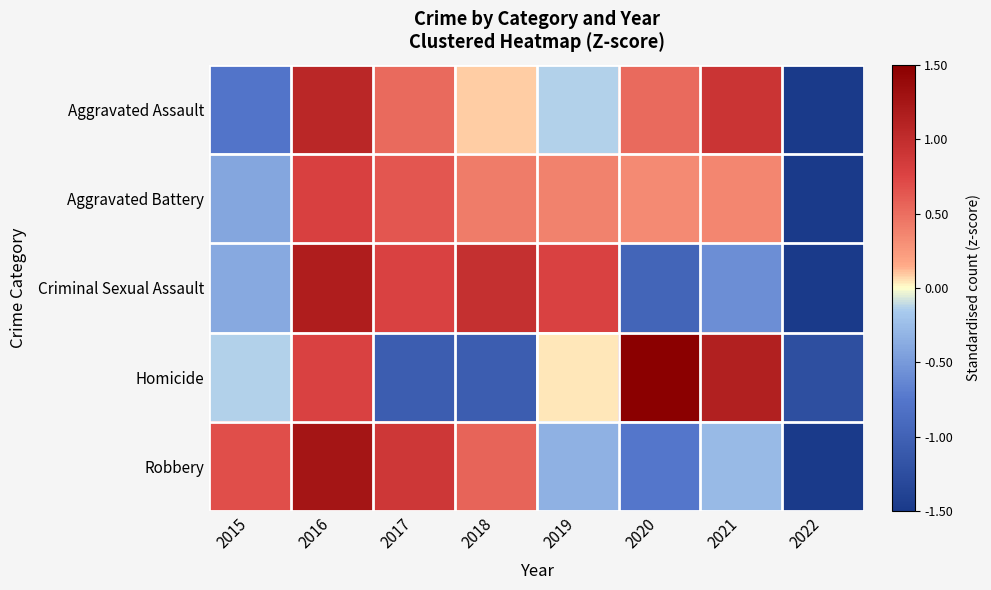

At 2015, list the series in order from smallest to largest.

Aggravated Assault, Aggravated Battery, Criminal Sexual Assault, Homicide, Robbery